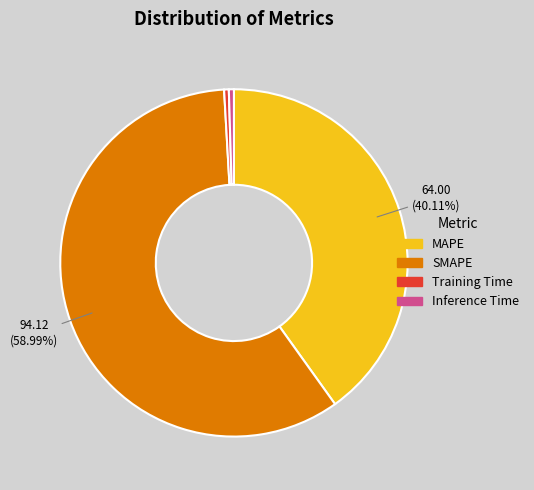

Is SMAPE the majority of the pie?

Yes